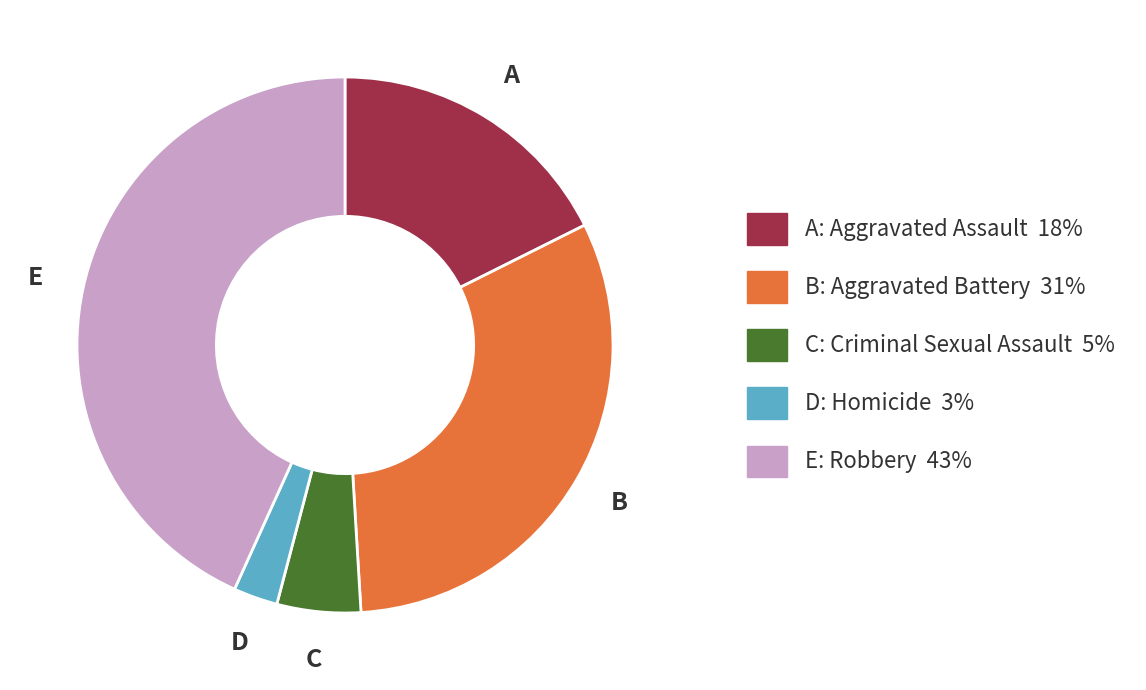

Does any single category account for the majority?

No